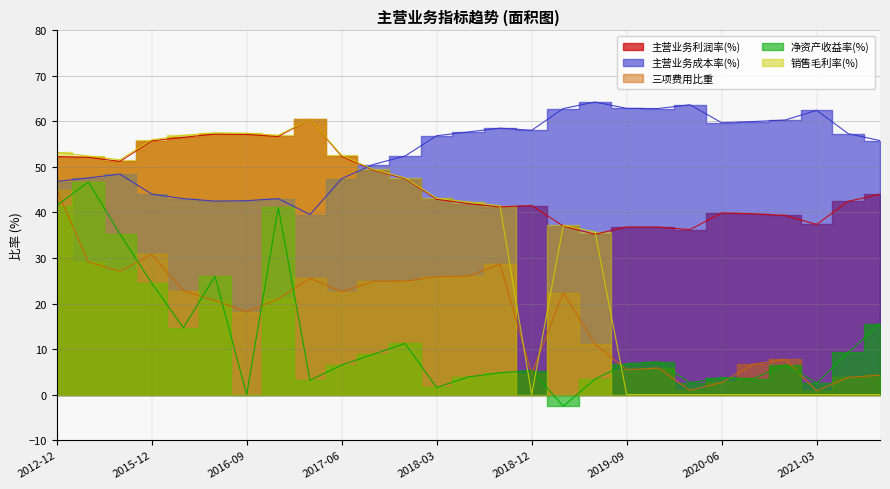

Where is the first local minimum for 销售毛利率(%)?

2014-12